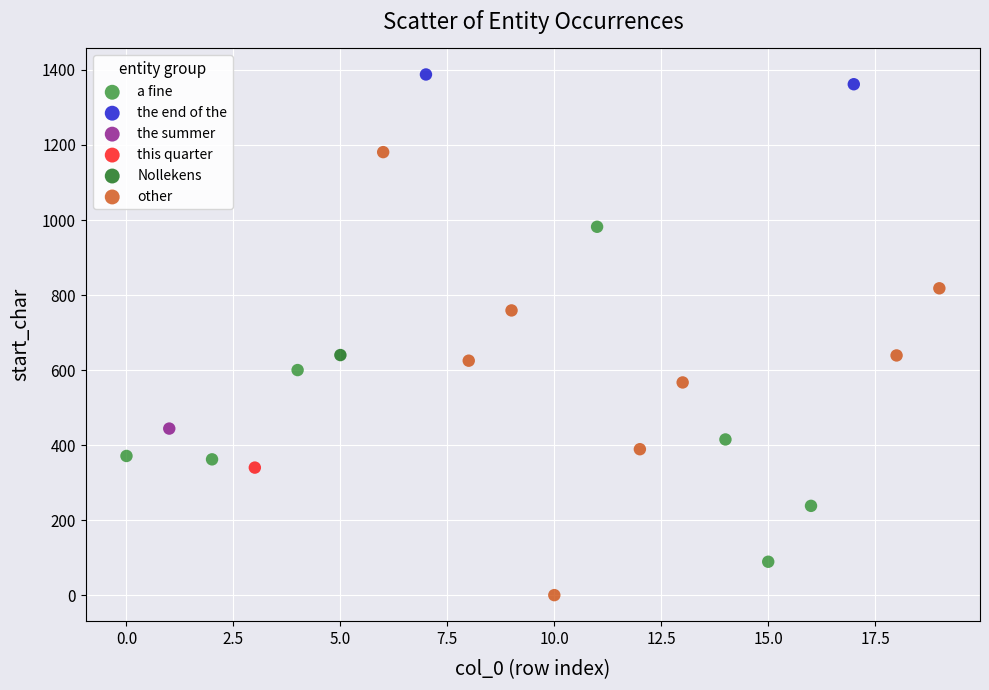

What are all the series names shown in the legend?

a fine, the end of the, the summer, this quarter, Nollekens, other